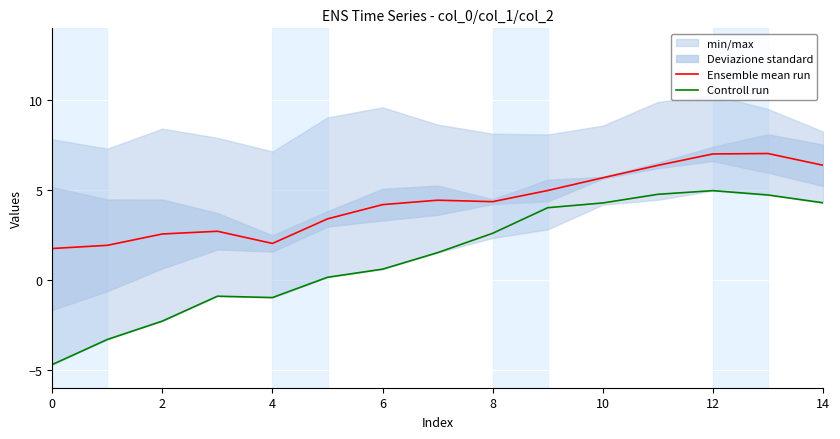

List the series in order of their peak value, highest first.

Ensemble mean run, Controll run